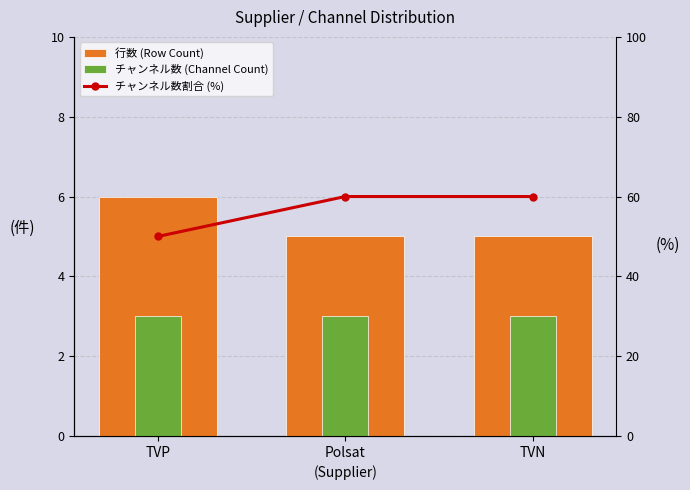

Rank the categories by 行数 (Row Count) value from lowest to highest.

Polsat, TVN, TVP